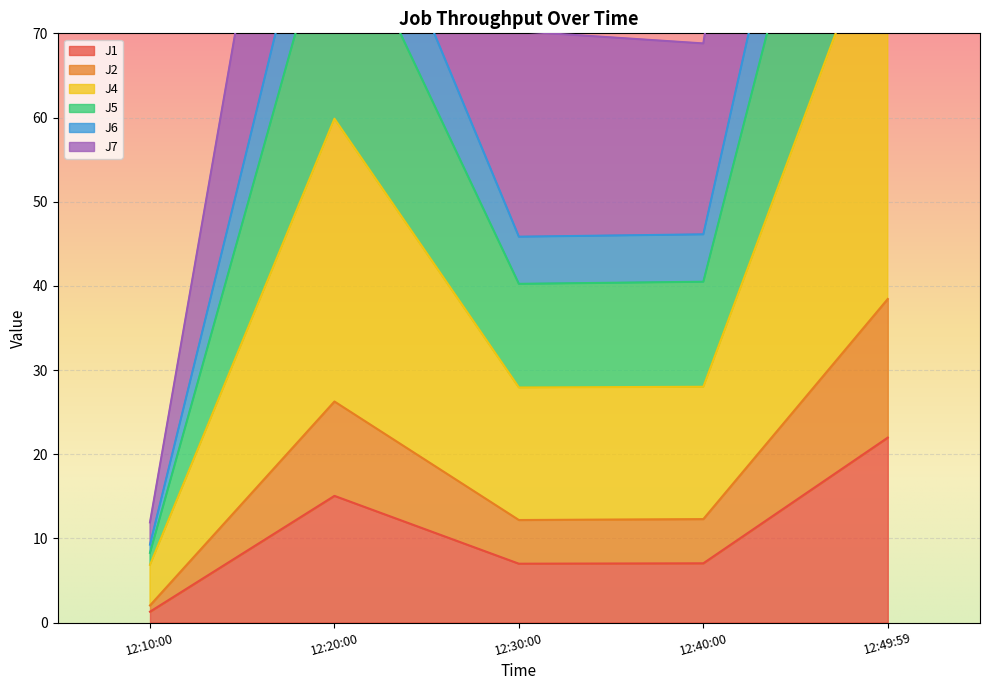

Which series has the largest total across all categories?

J7